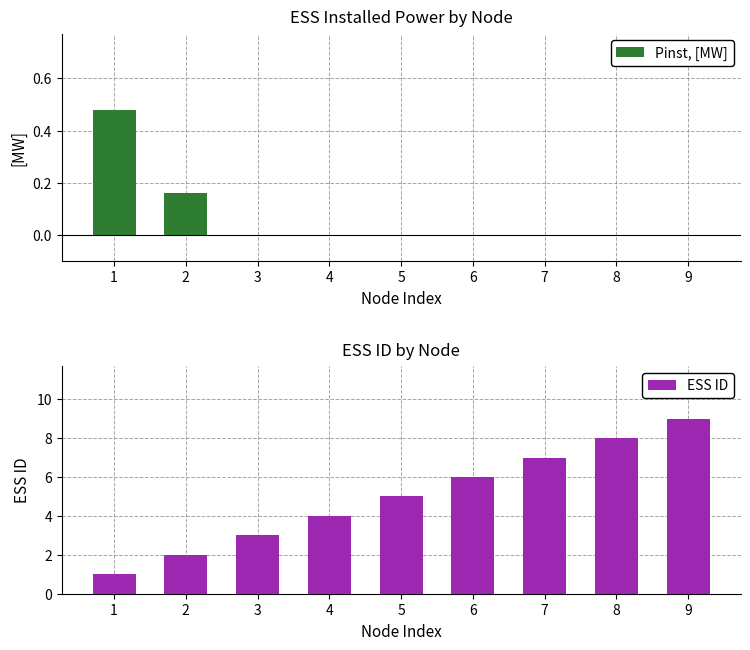

Rank the series by their average value, from highest to lowest.

ESS ID, Pinst, [MW]